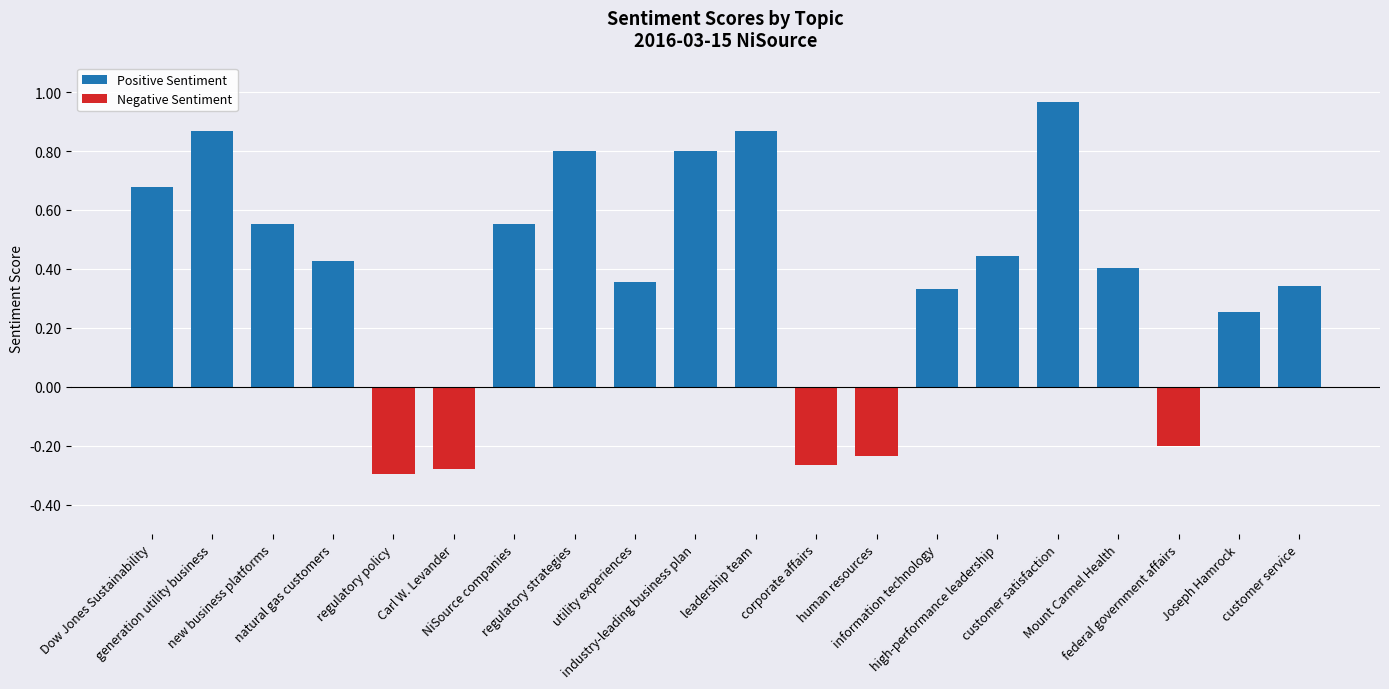

What is the difference between the maximum and second lowest values?

1.2